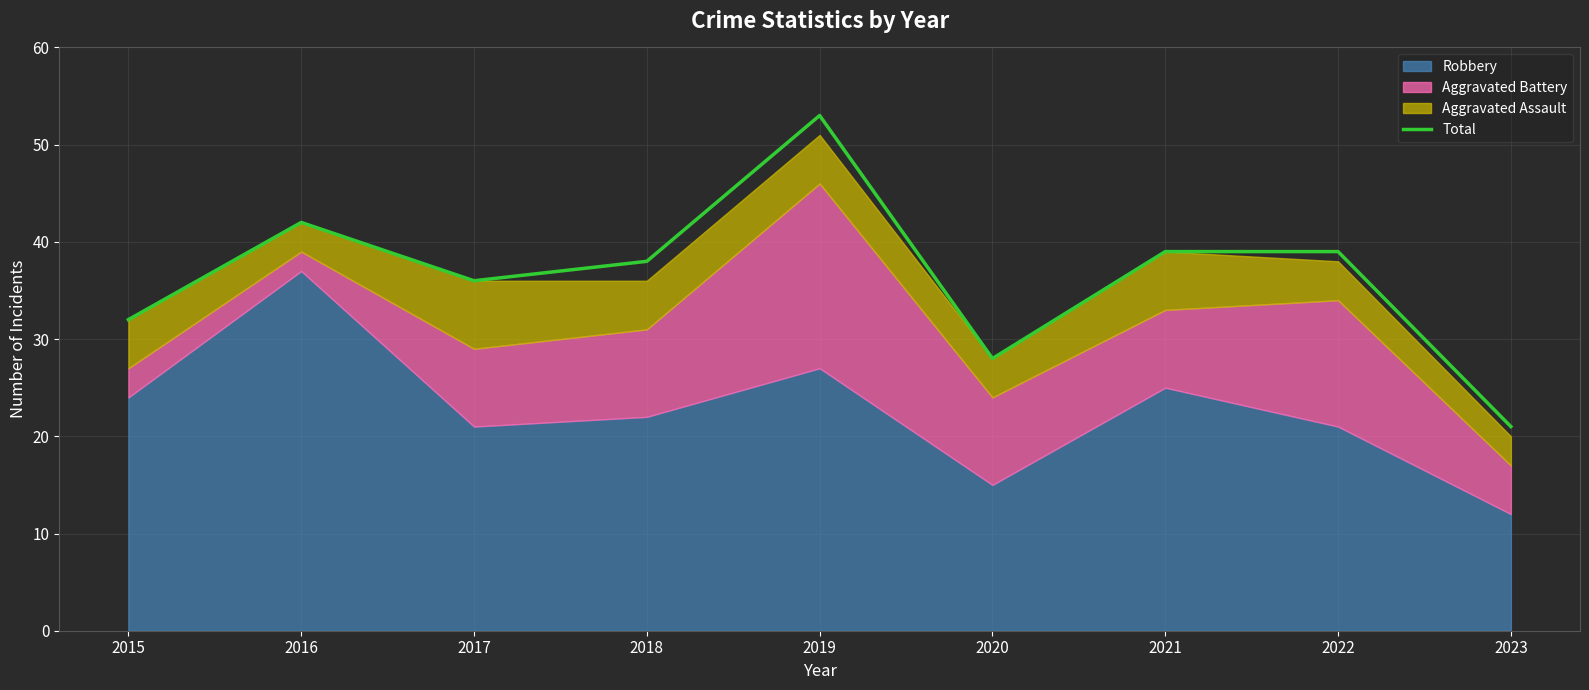

At which category does the data reach its first local peak?

2016